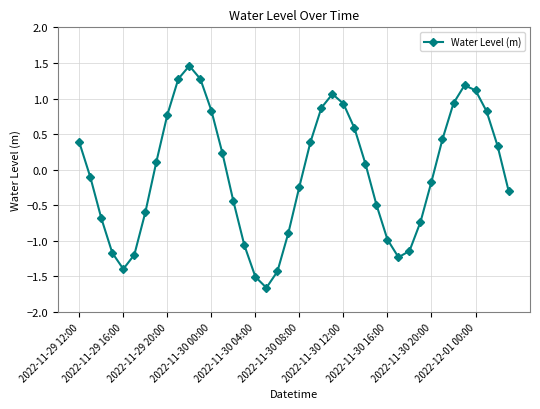

How many points are lower than both their immediate neighbors (excluding endpoints)?

3